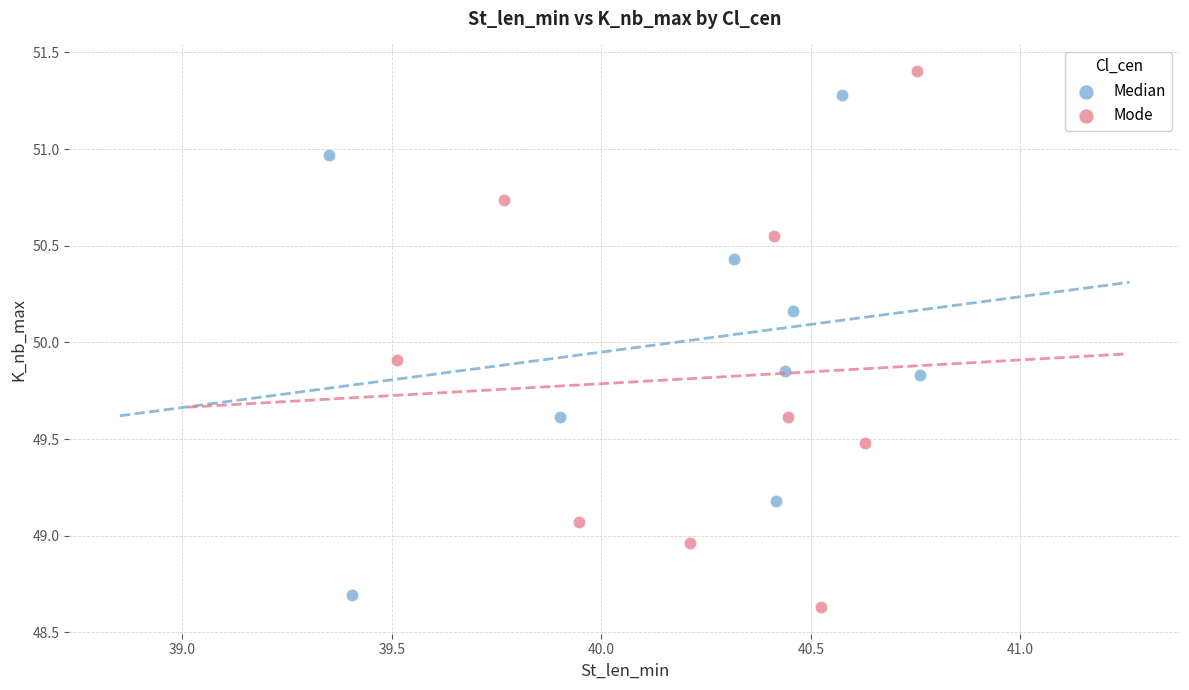

Which series has the widest spread of Y values?

Mode